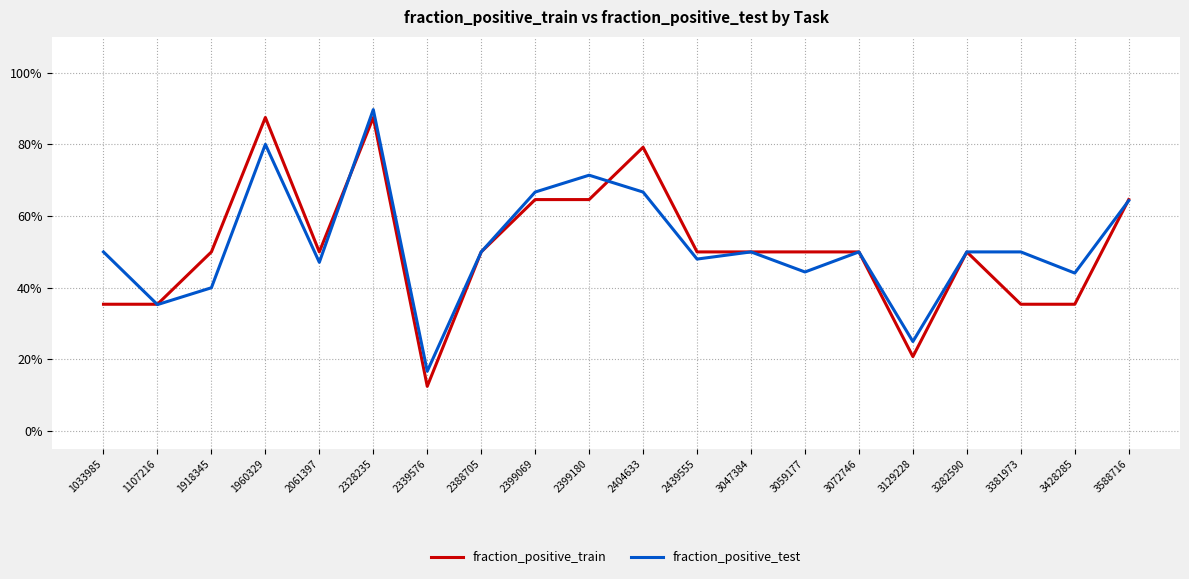

List the series in order of their overall mean, lowest first.

fraction_positive_train, fraction_positive_test